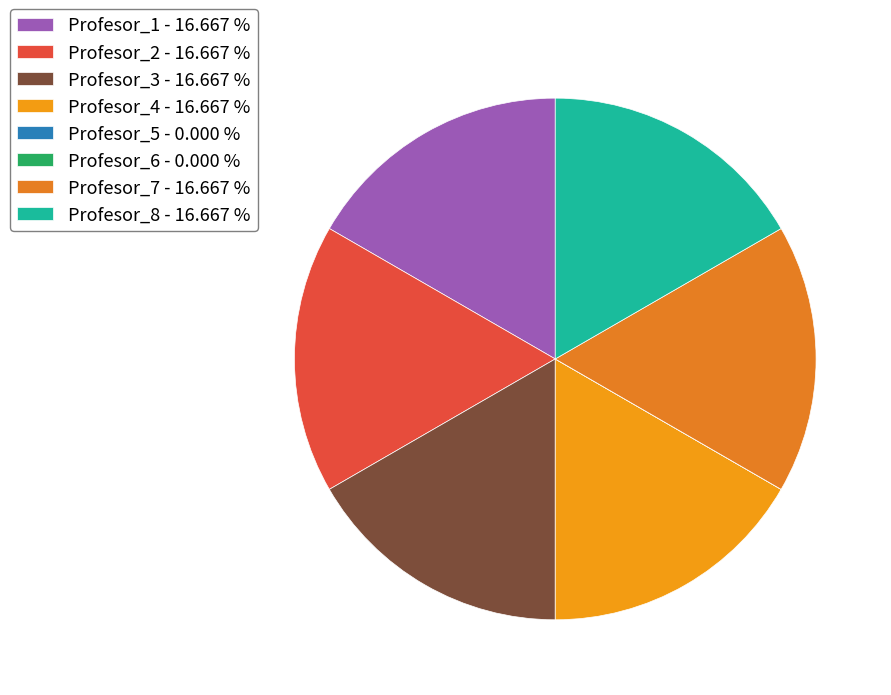

Which category has the smallest portion of the pie?

Profesor_5